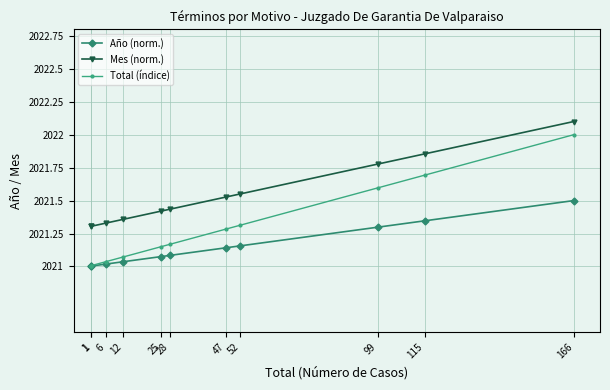

At which label does Total (índice) reach its minimum?

1